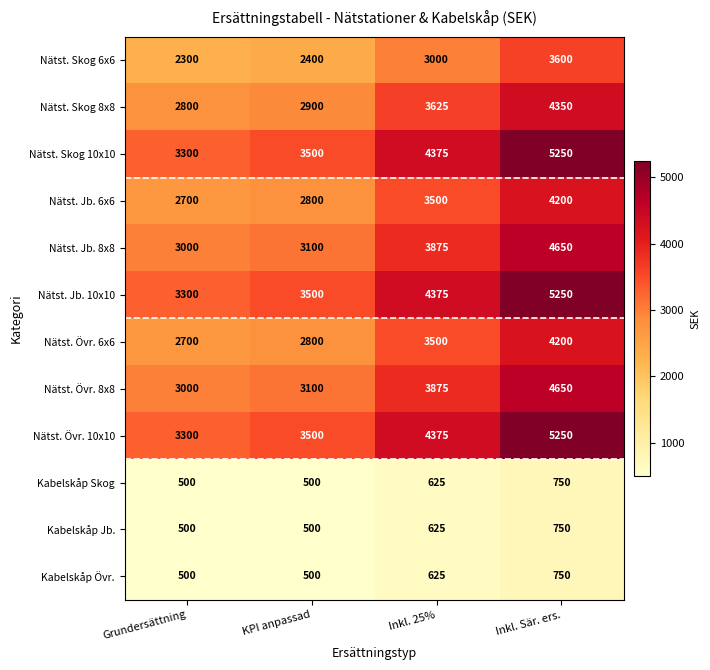

What is the difference between the highest and lowest values at Inkl. 25%?

3750